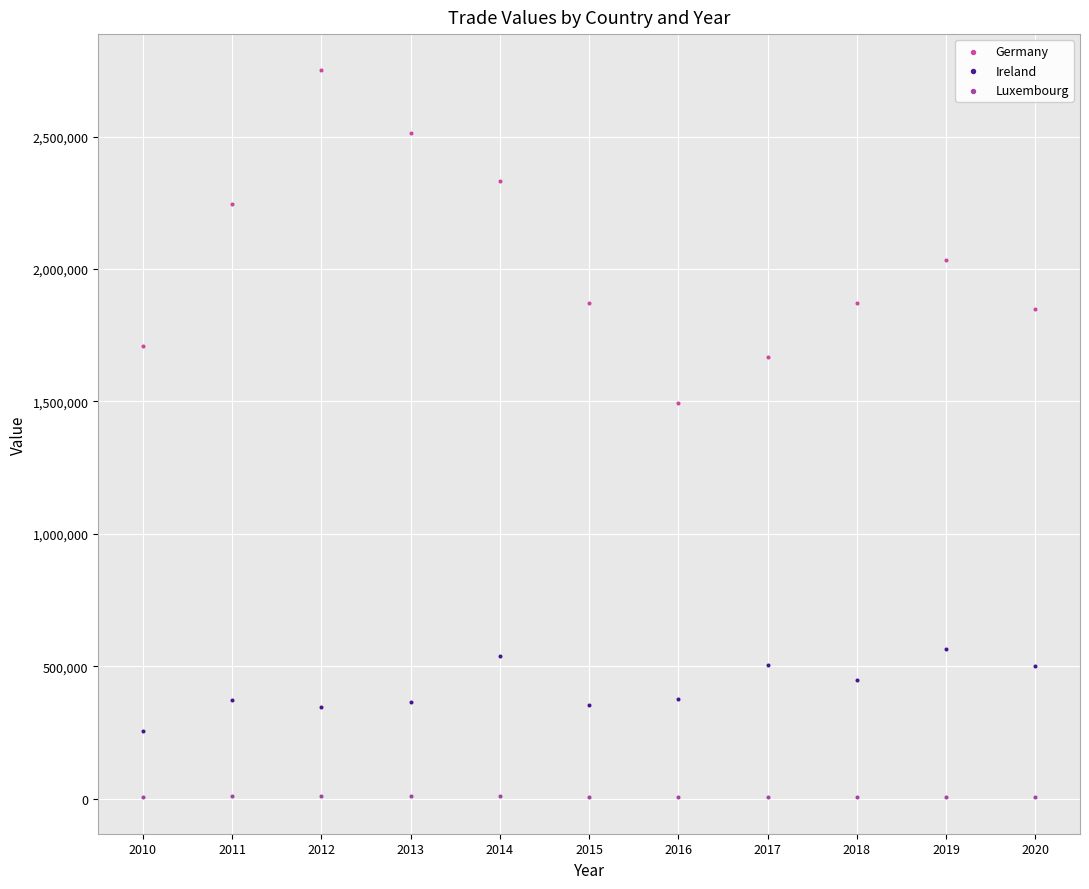

In the Germany series, what Y value is closest to 2122993?

2035995